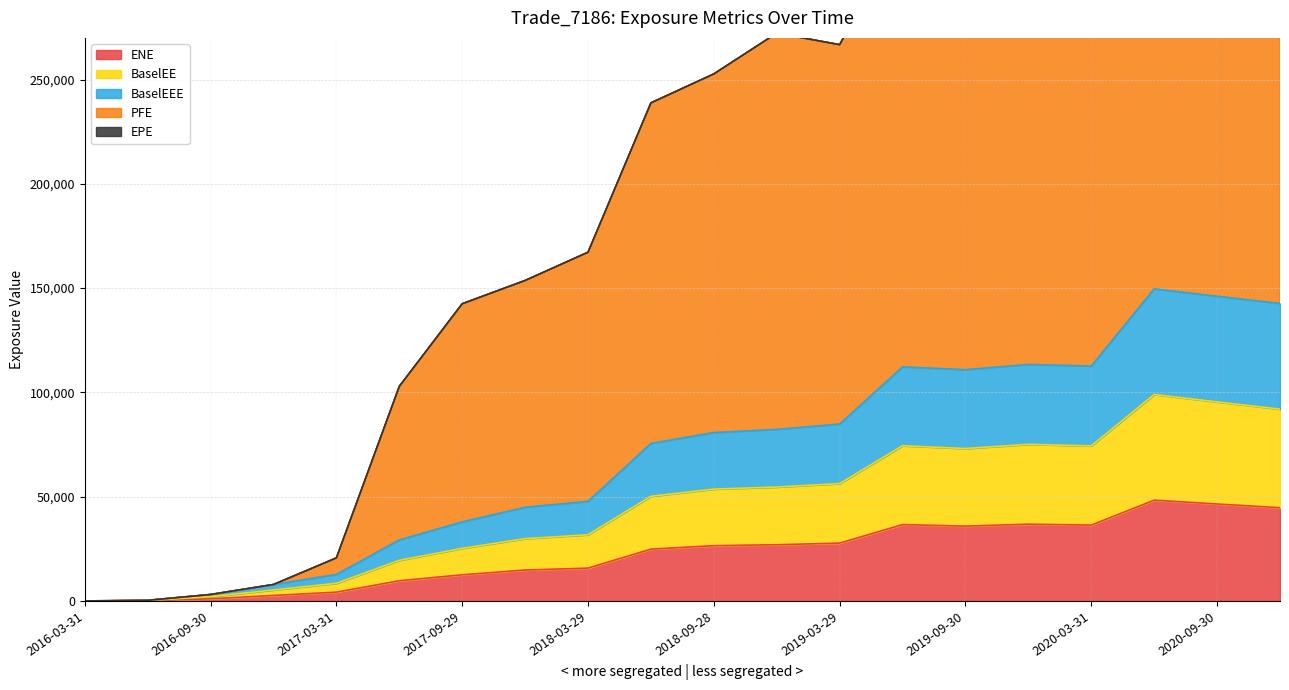

Count the number of data series in this chart.

5